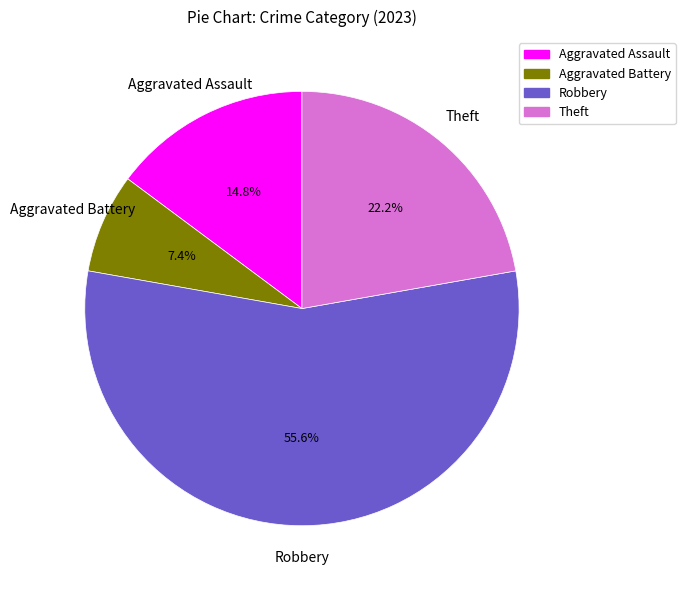

Combined, what portion of the pie is Aggravated Battery and Aggravated Assault?

22.2%